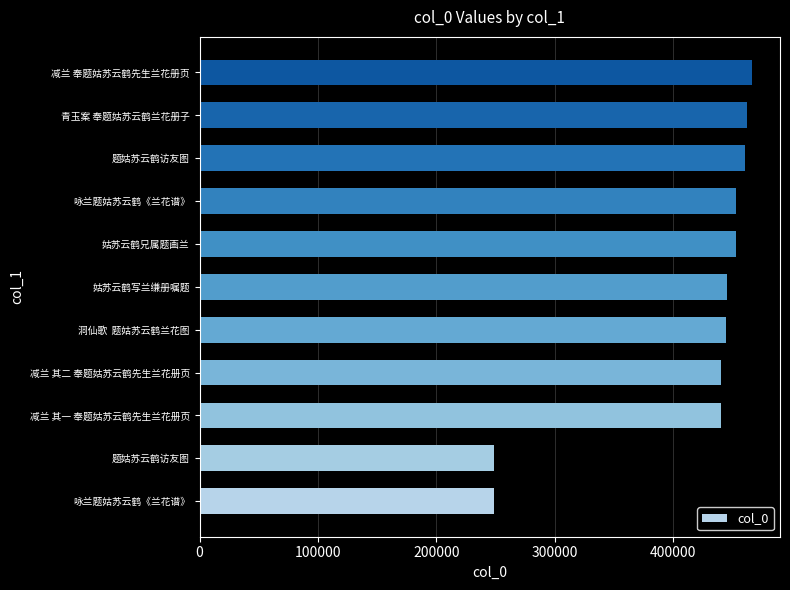

How many bars are there in total?

11